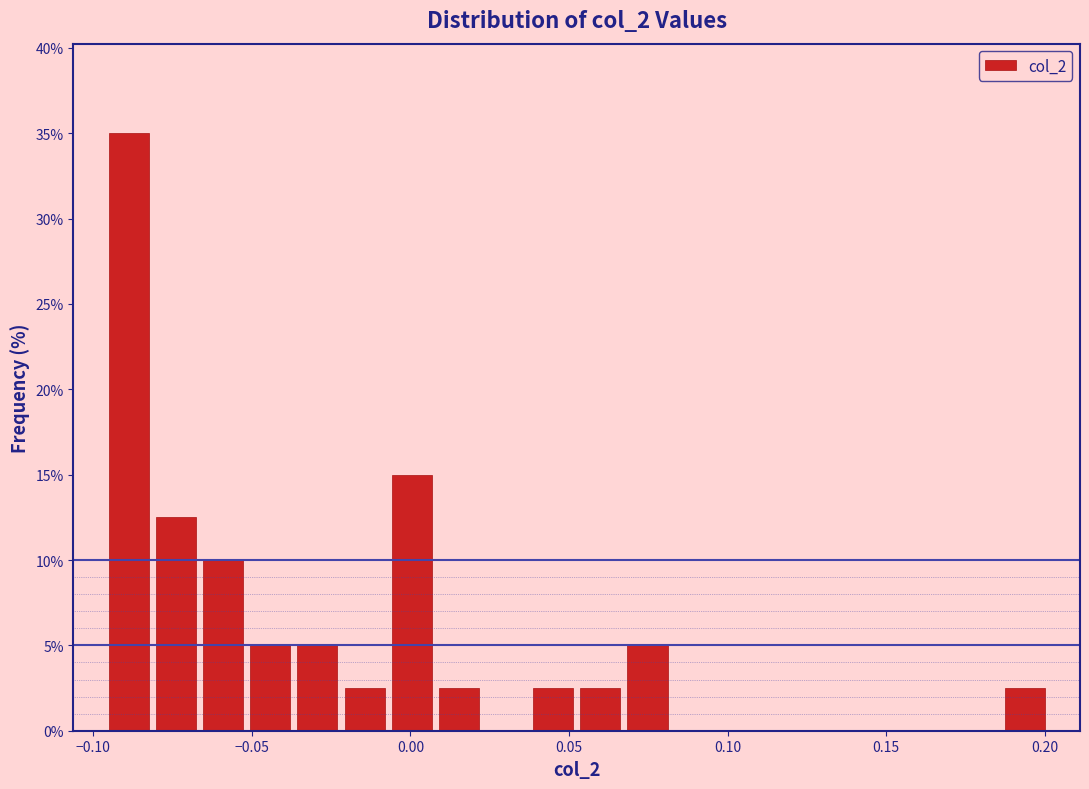

Around what value on the x-axis is the tallest bar? Give the approximate position of its centre, as read against the axis.

-0.090